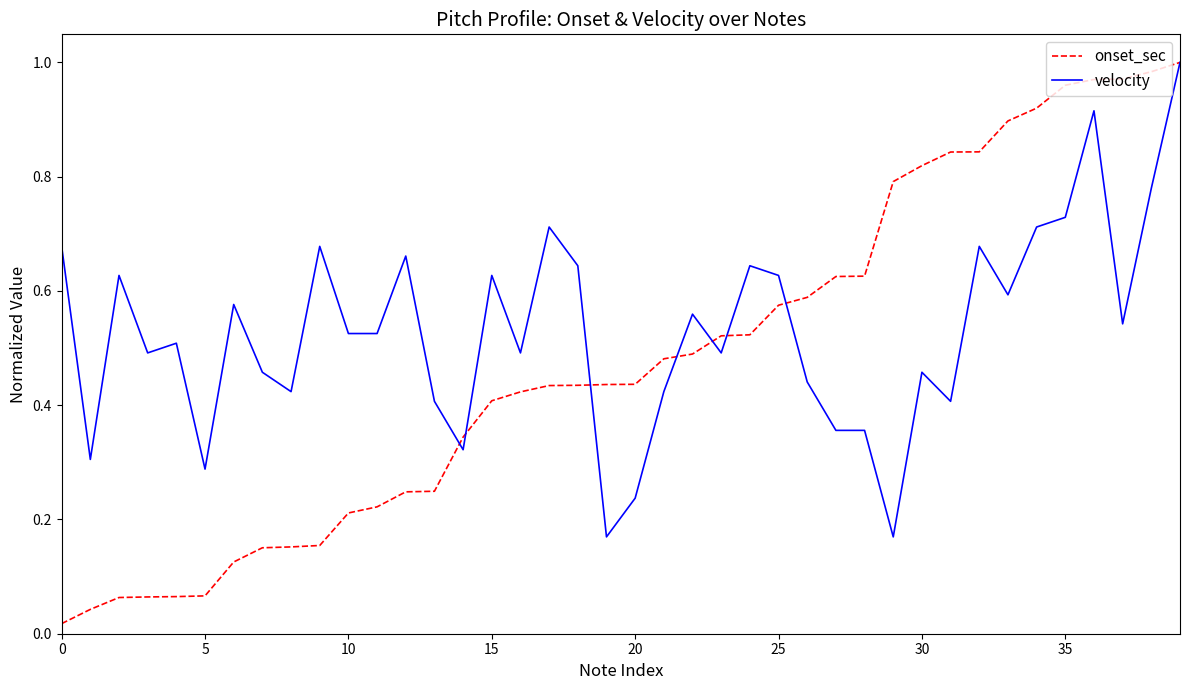

Which series has the largest total across all categories?

velocity